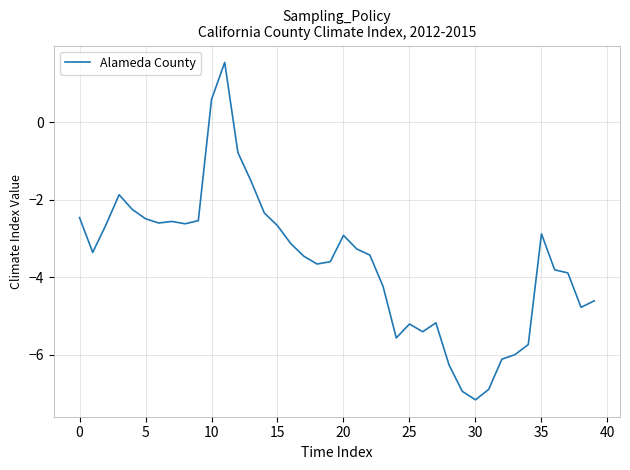

What is the average value?

-3.6